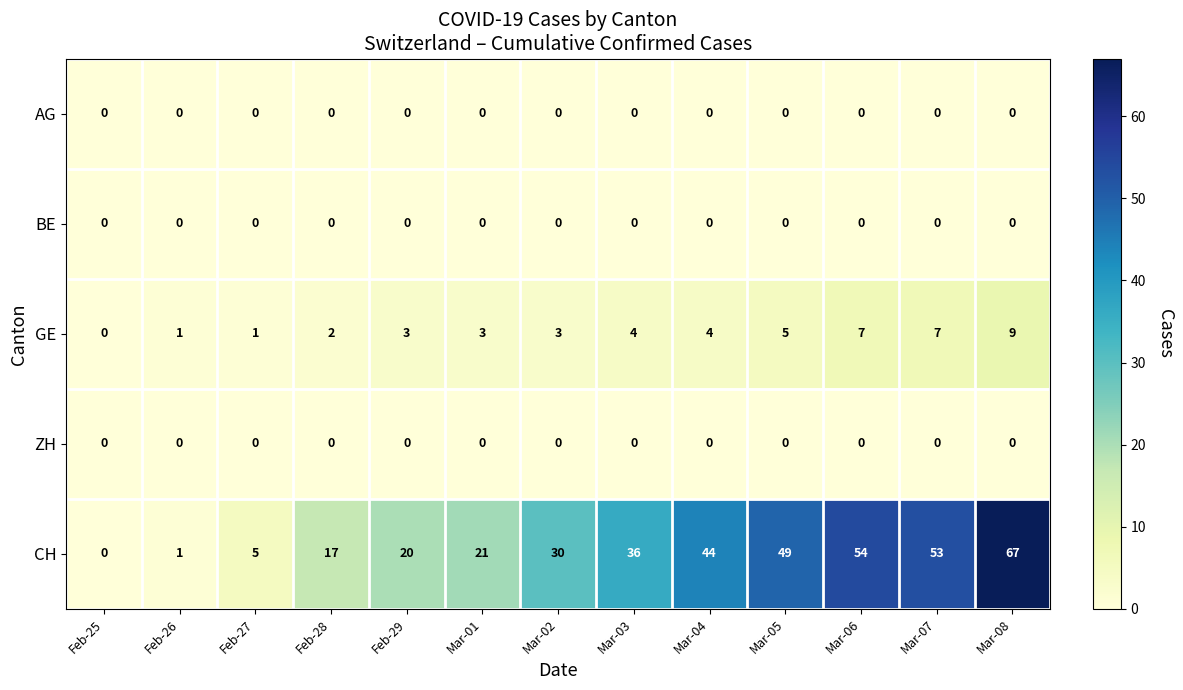

Count the number of data series in this chart.

5